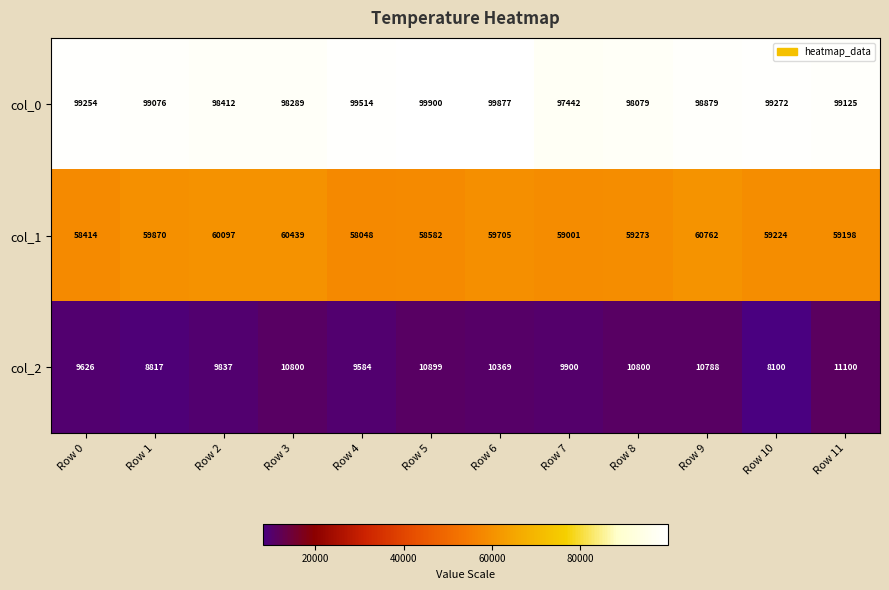

At which category does the chart reach its peak across all series?

Row 5